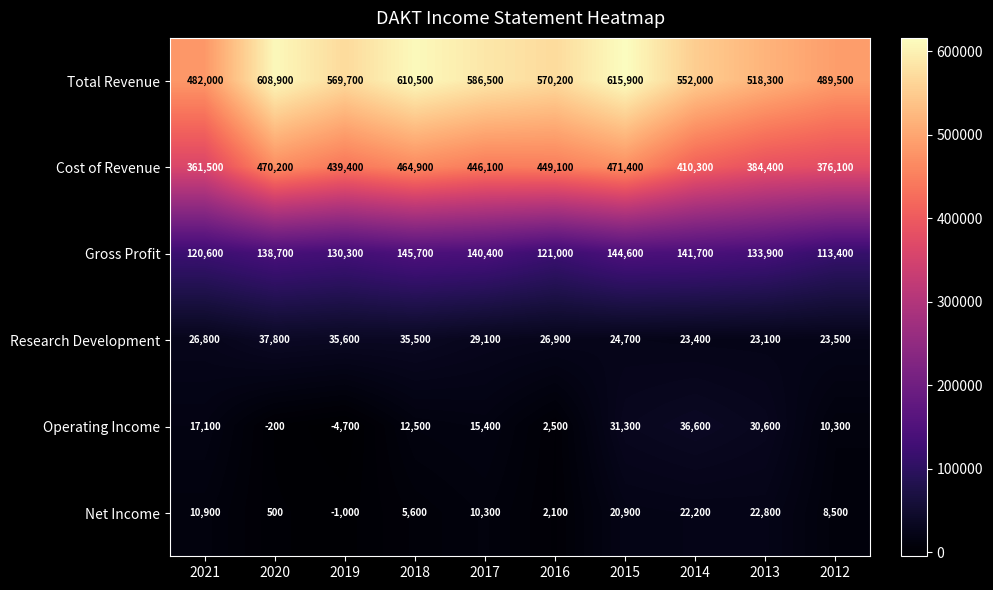

At which category is the sum across all series the highest?

2015